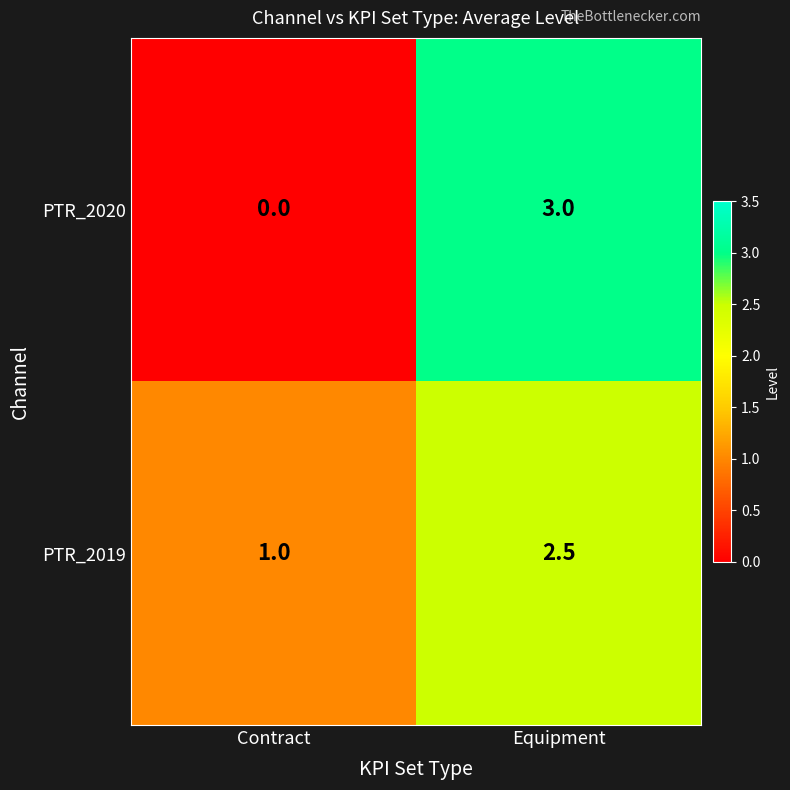

The value of PTR_2020 at Equipment is 1.9. True or false?

False